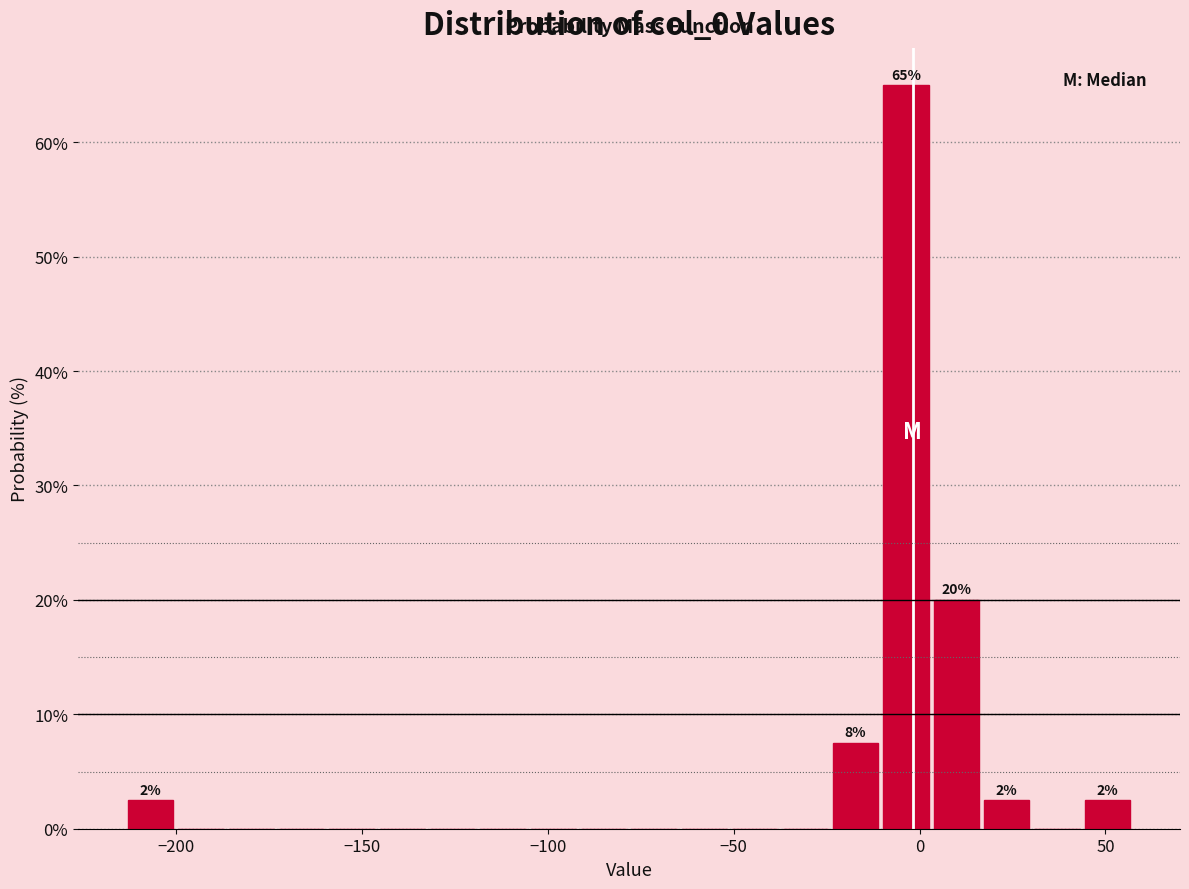

Read against the x-axis, roughly where is the centre of the tallest bar?

-5